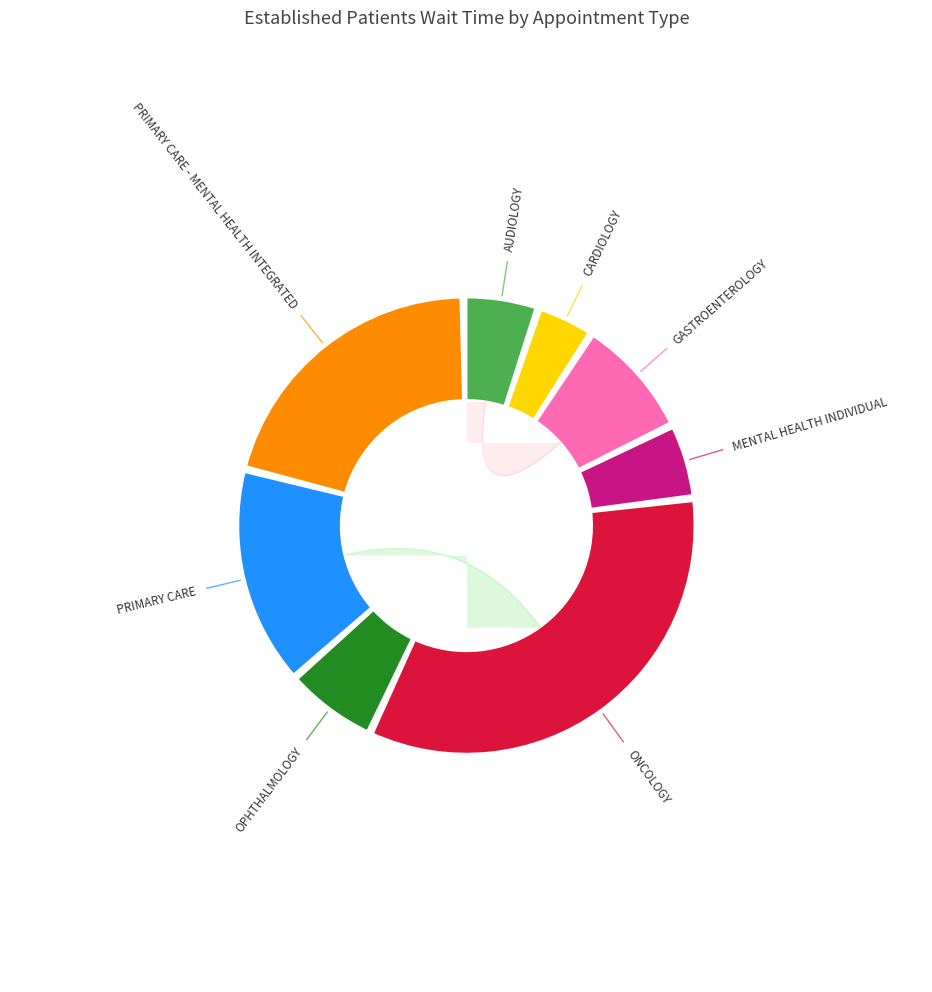

Do OPHTHALMOLOGY and ONCOLOGY together represent more than half of the pie?

No